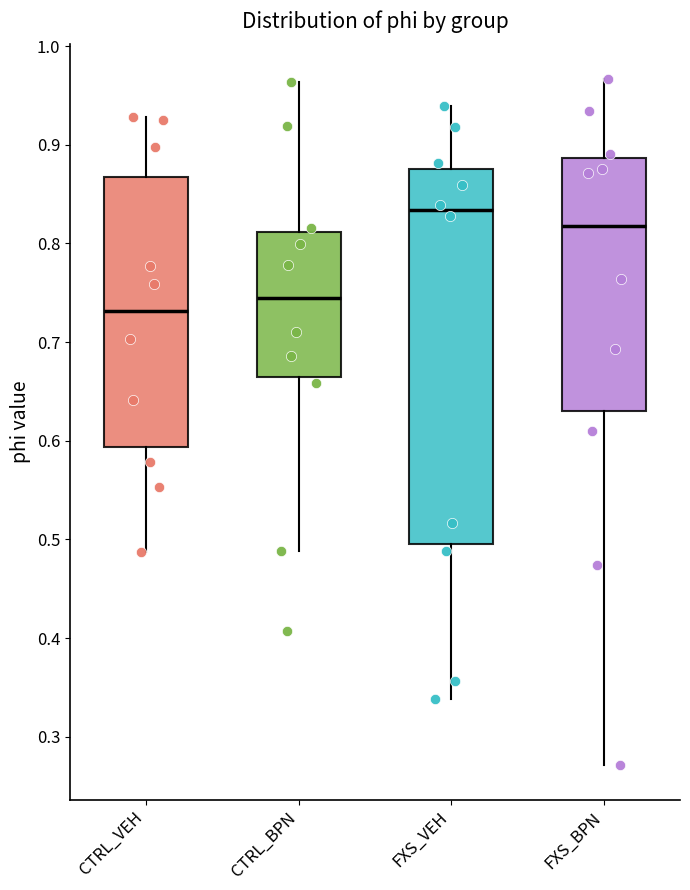

Reading left to right, transcribe this box plot: for each box, give where its median line is, the range the box spans, and where its two whiskers end, as read against the y-axis. The values are not printed on the chart, so give them approximately, as read against the axis.

CTRL_VEH: median 0.73, box 0.59 to 0.87, whiskers 0.49 to 0.93
CTRL_BPN: median 0.74, box 0.66 to 0.81, whiskers 0.49 to 0.96
FXS_VEH: median 0.83, box 0.50 to 0.88, whiskers 0.34 to 0.94
FXS_BPN: median 0.82, box 0.63 to 0.89, whiskers 0.27 to 0.97